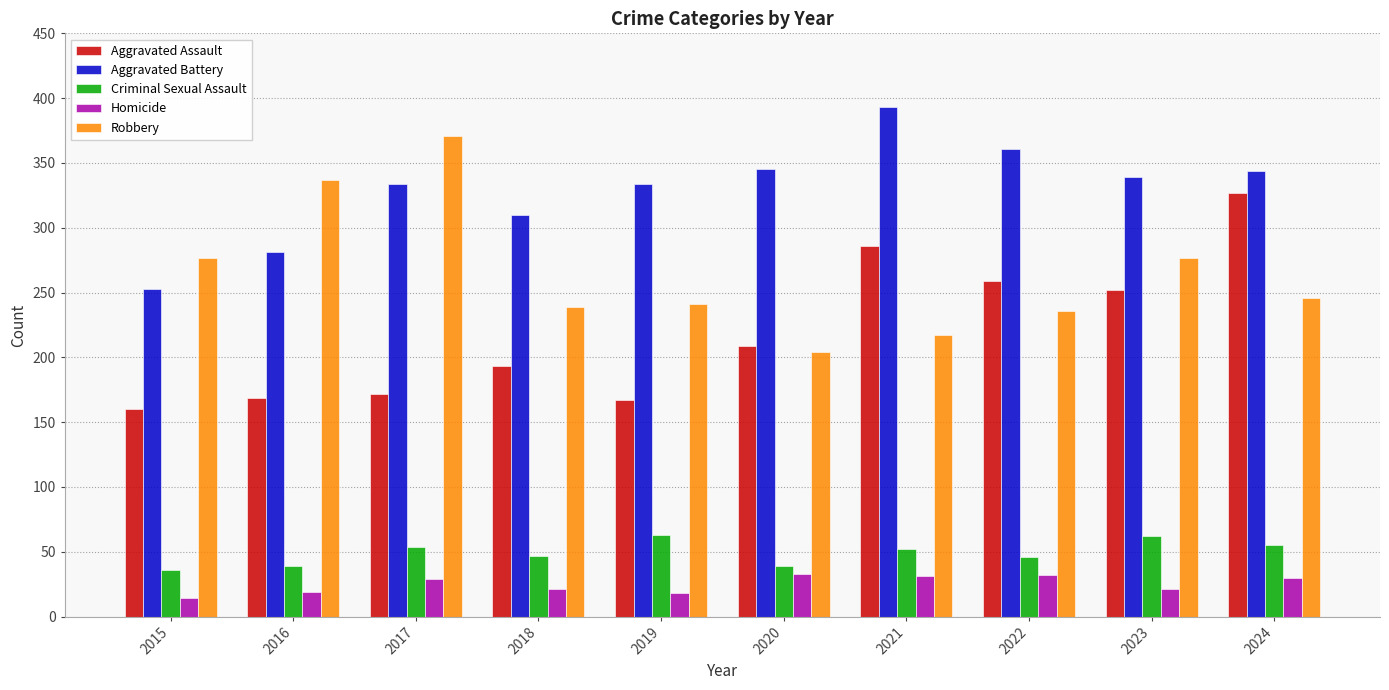

What is the smallest value displayed?

14